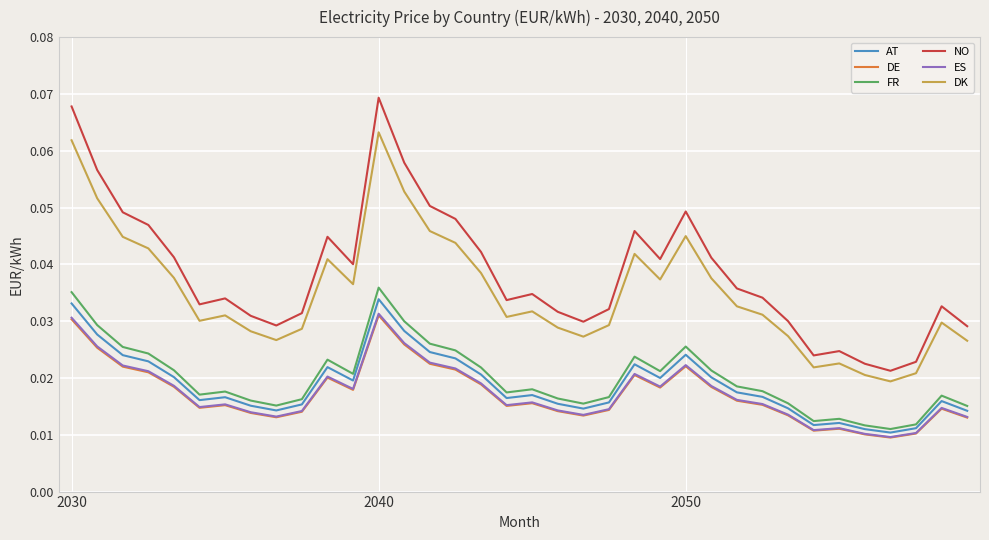

Which series has the widest spread of values?

NO